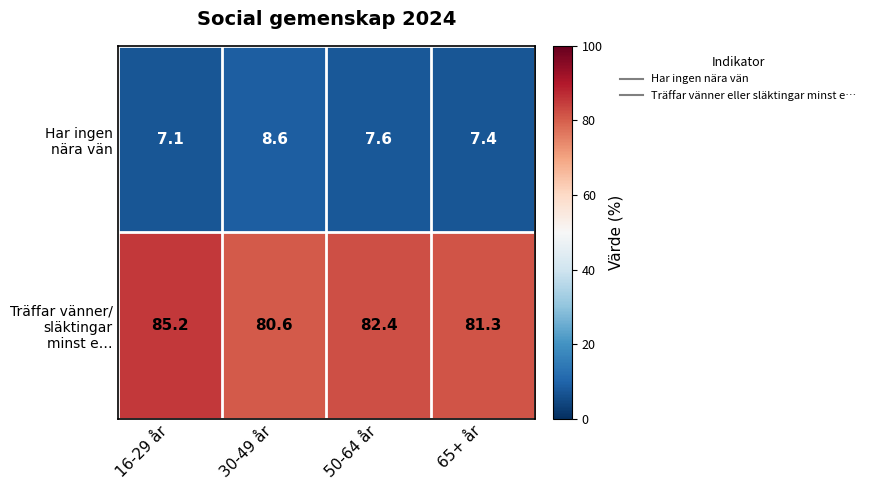

What is the total value across all series at 50-64 år?

90.0